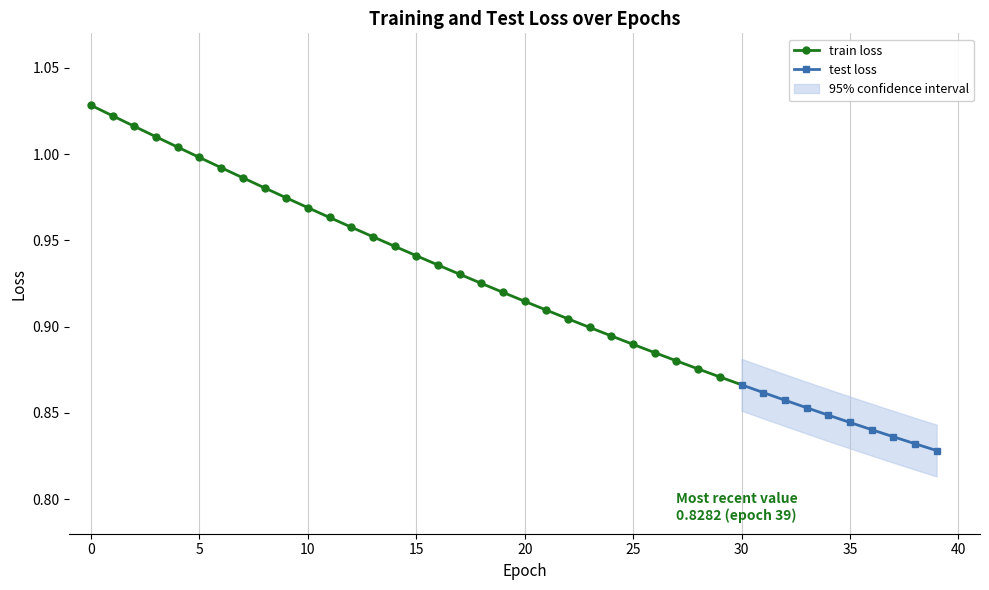

What is the value of the test loss point at the 17th from the left?

0.9